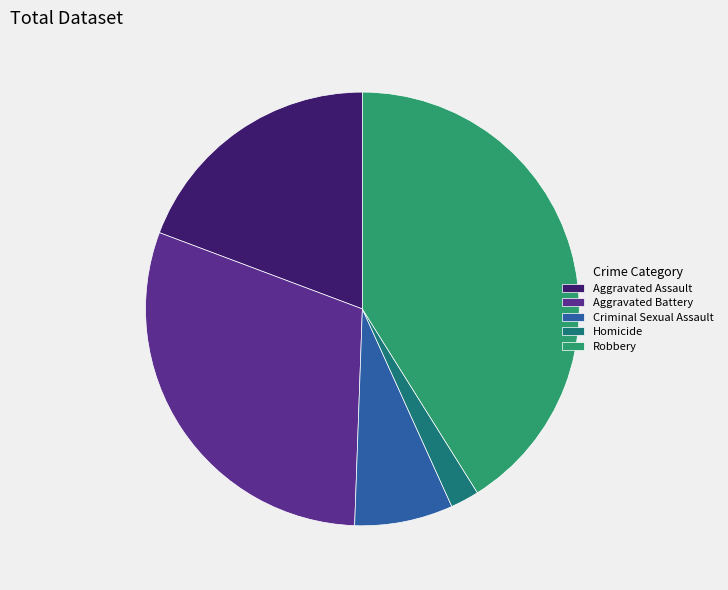

Approximately how many times larger is the value at Aggravated Battery compared to Criminal Sexual Assault?

4.1